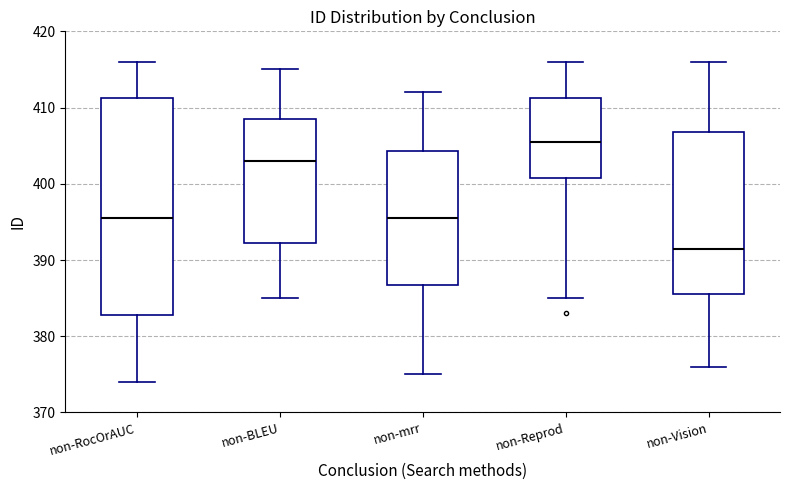

Reading left to right, transcribe this box plot: for each box, give where its median line is, the range the box spans, and where its two whiskers end, as read against the y-axis. The values are not printed on the chart, so give them approximately, as read against the axis.

non-RocOrAUC: median 396, box 383 to 411, whiskers 374 to 416
non-BLEU: median 403, box 392 to 409, whiskers 385 to 415
non-mrr: median 396, box 387 to 404, whiskers 375 to 412
non-Reprod: median 406, box 401 to 411, whiskers 385 to 416
non-Vision: median 392, box 386 to 407, whiskers 376 to 416